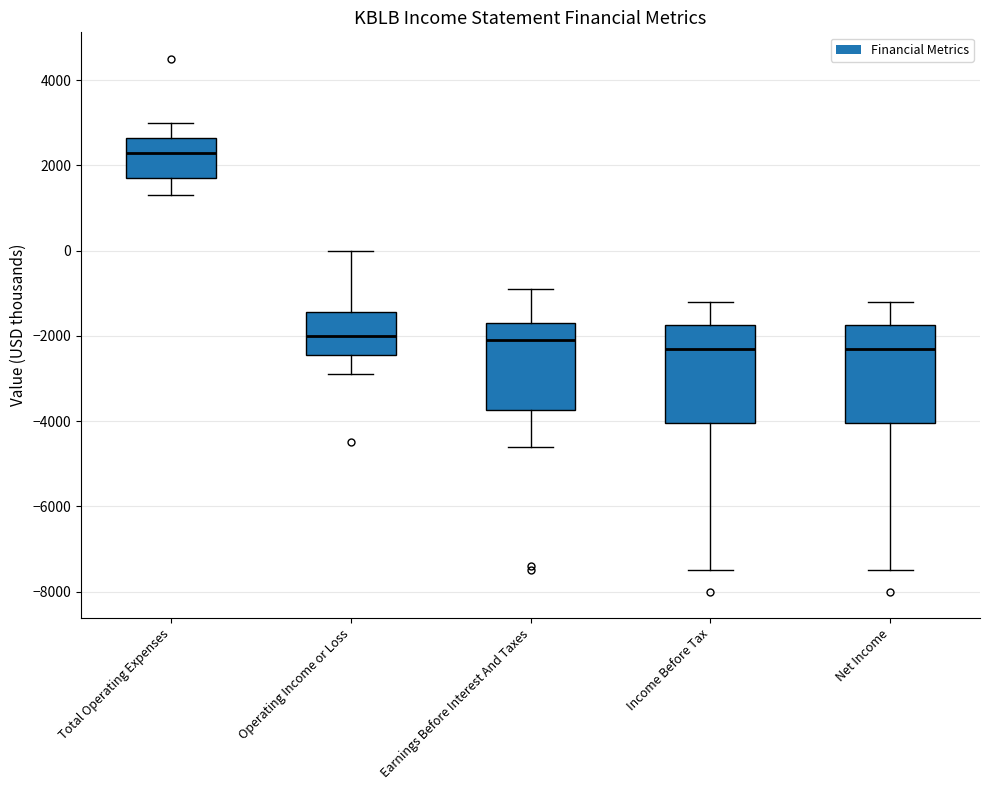

Which box has the highest median line?

Total Operating Expenses